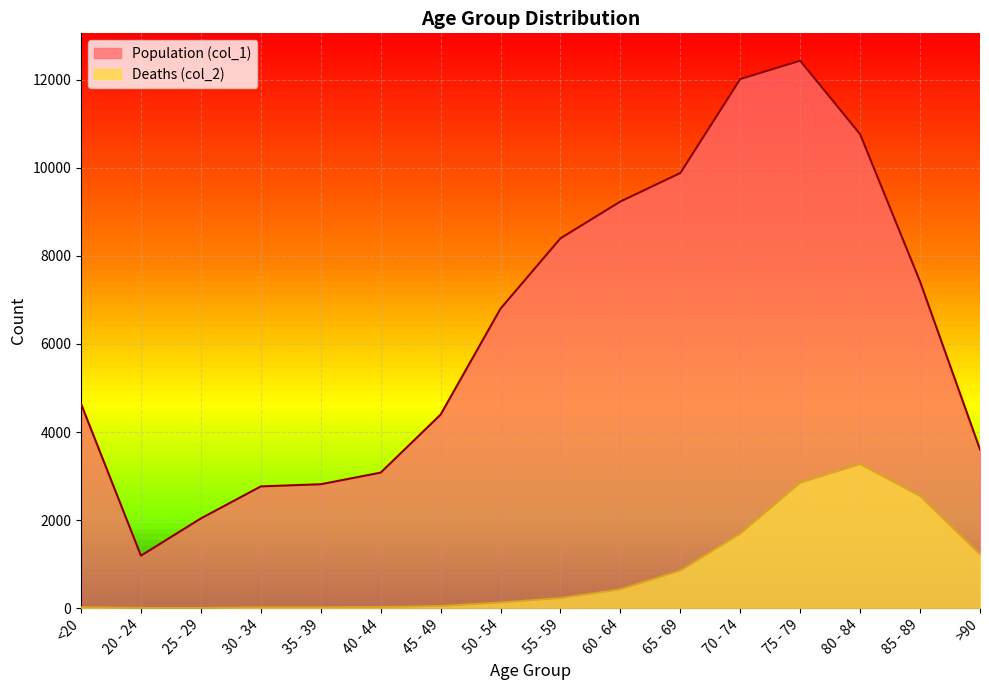

True or false: Population (col_1) and Deaths (col_2) intersect in this chart.

False